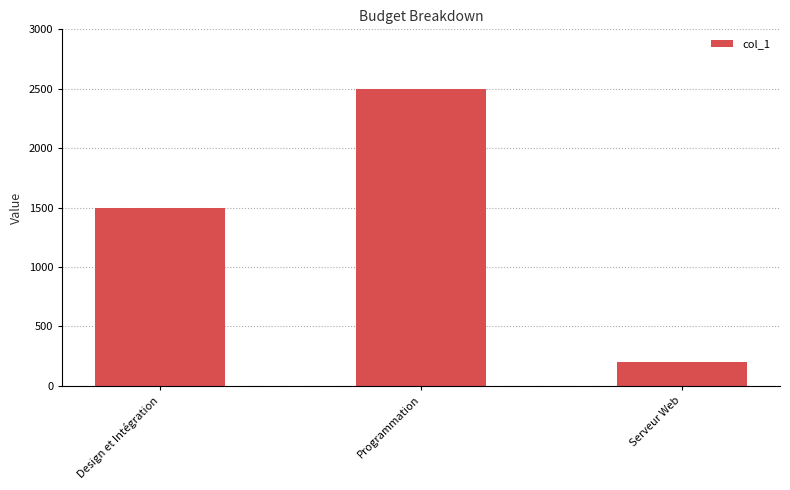

At which label is the value closest to 1350?

Design et Intégration